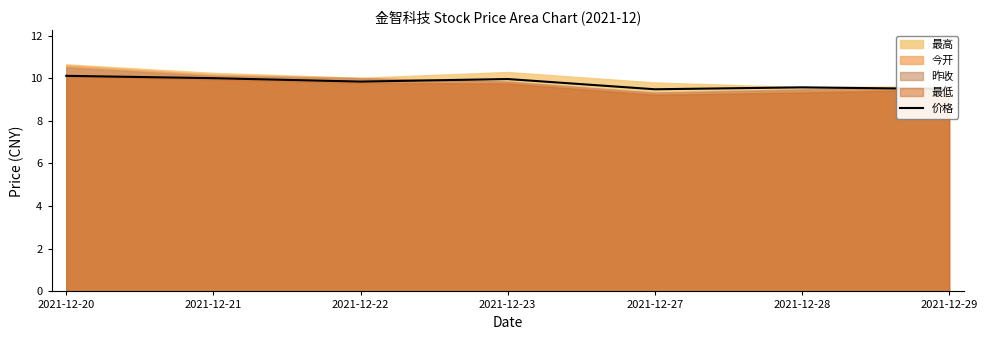

The chart shows a value of 9.5 at 2021-12-27. True or false?

True